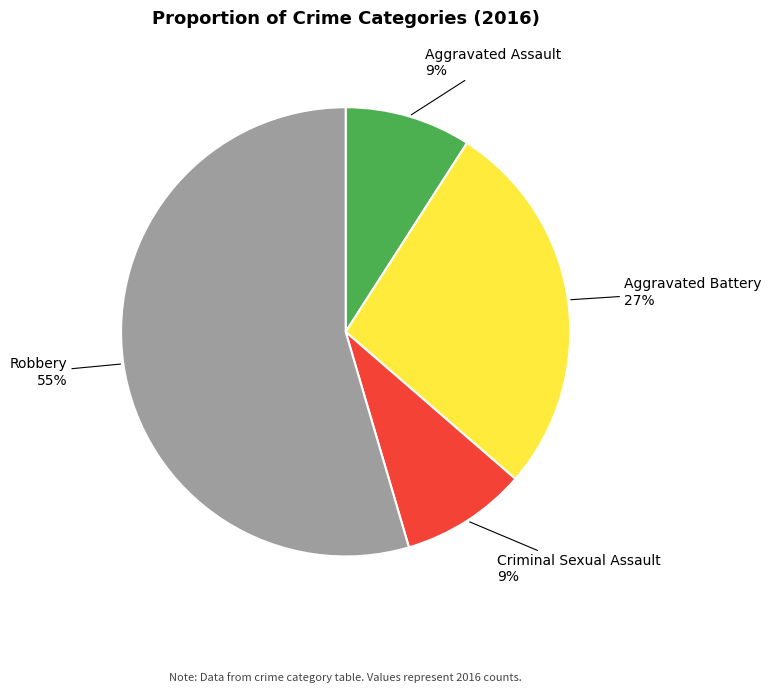

Between Aggravated Battery and Robbery, which is larger?

Robbery